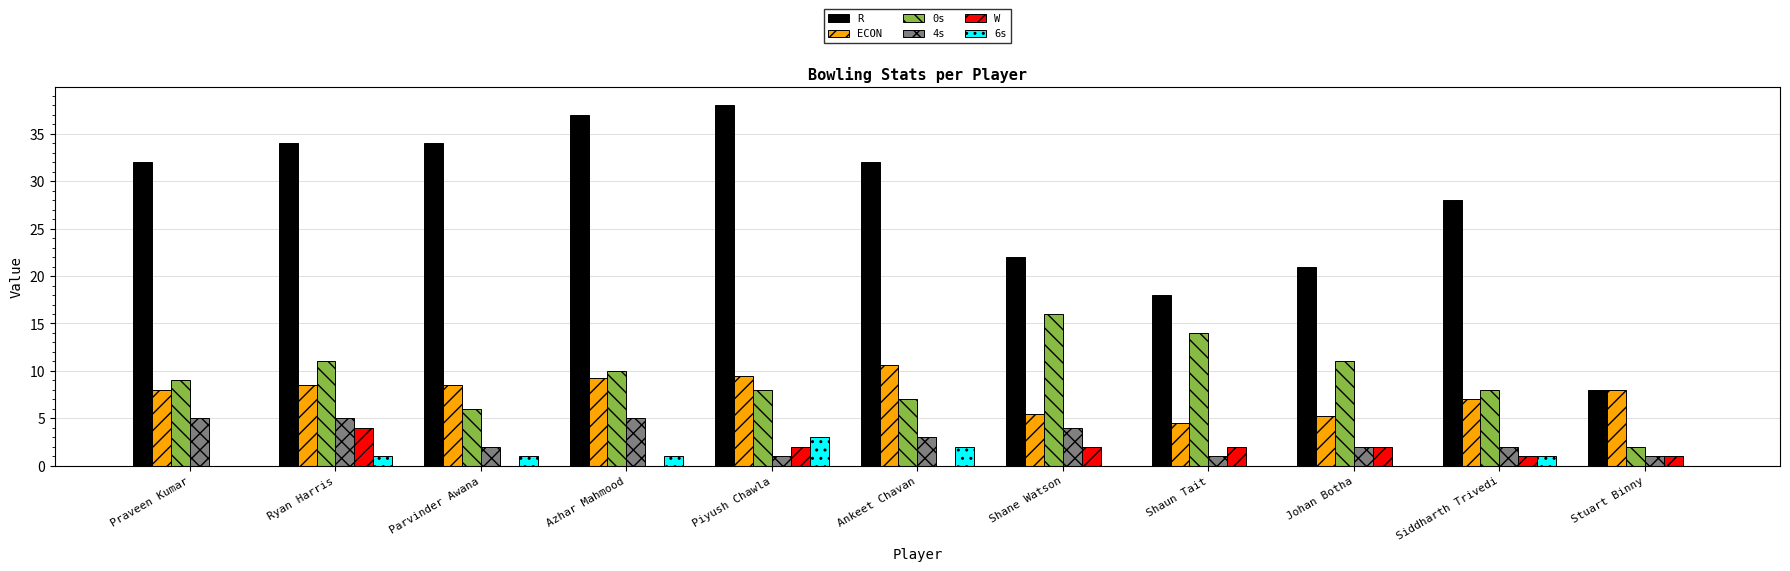

What value does the R series have at Siddharth Trivedi?

28.0